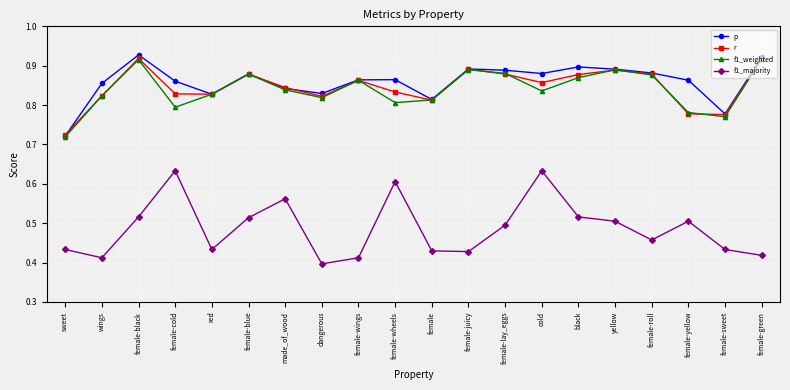

What is the label of the 5th point from the right?

yellow